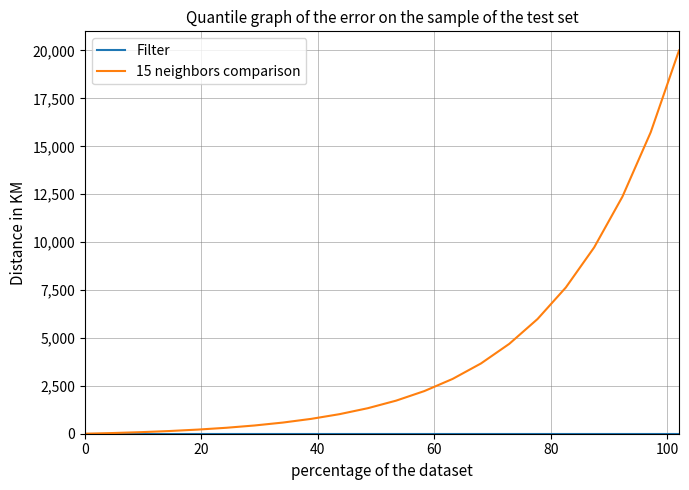

Which series has the largest range (max minus min)?

15 neighbors comparison